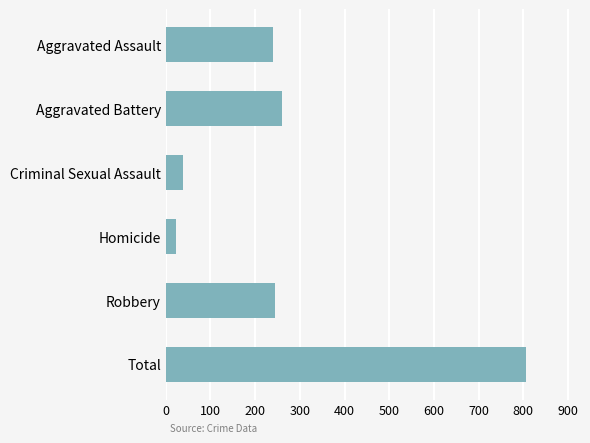

What is the value of the 6th bar from the top?

806